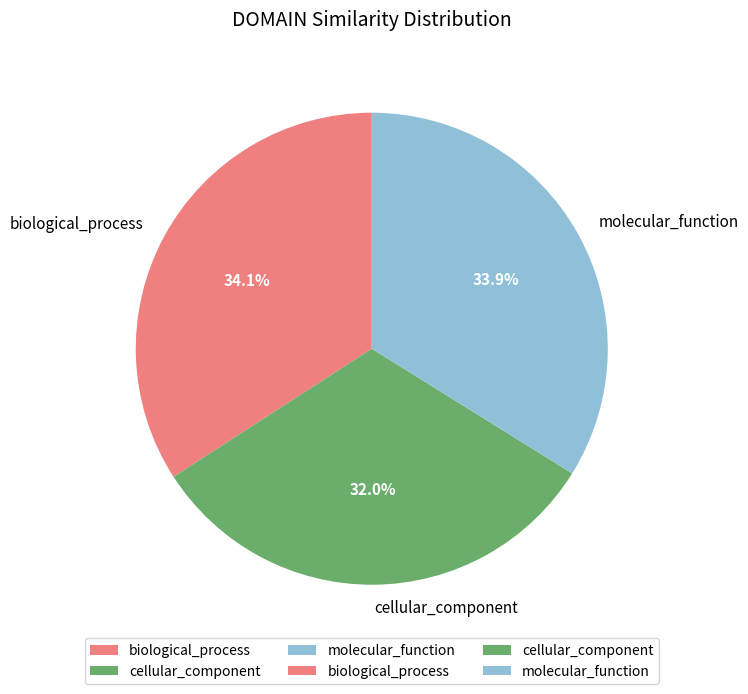

To the nearest percent, what portion does biological_process represent?

34%